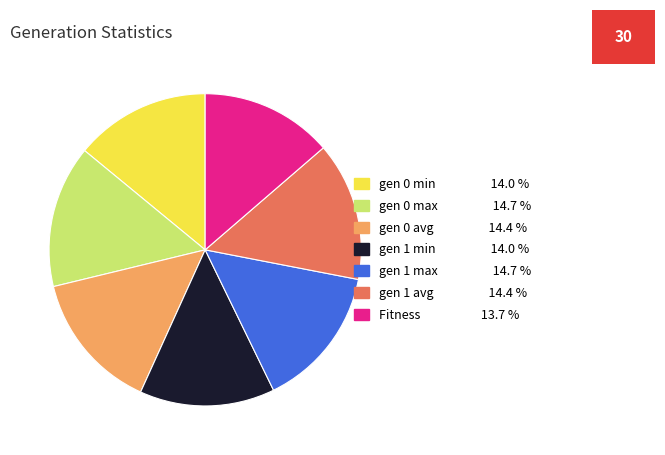

Approximately how many times larger is the value at gen 0 max compared to gen 0 min?

1.1